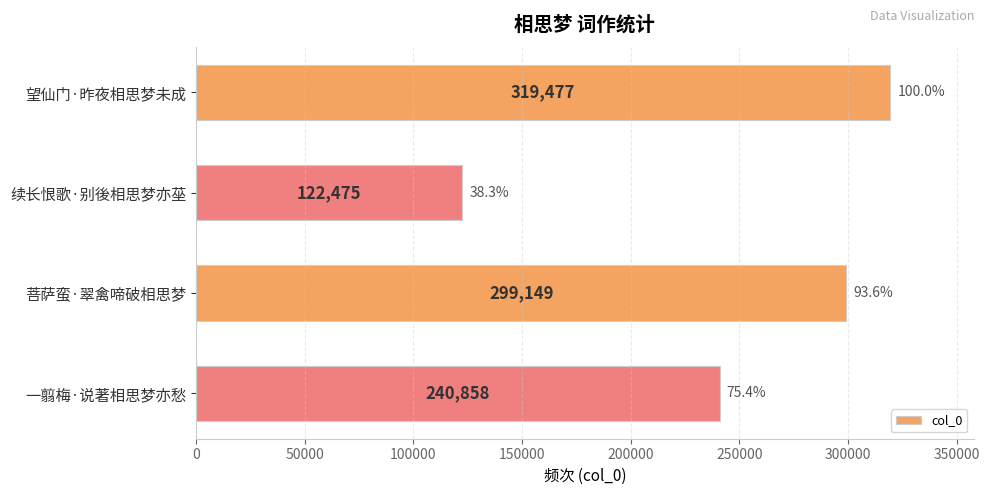

The value at 续长恨歌·别後相思梦亦莝 is 122475. True or false?

True